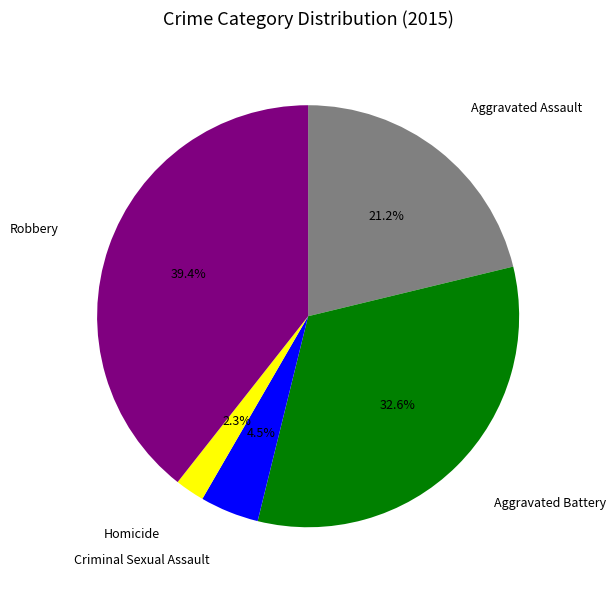

Is there any slice that represents more than half of the pie?

No